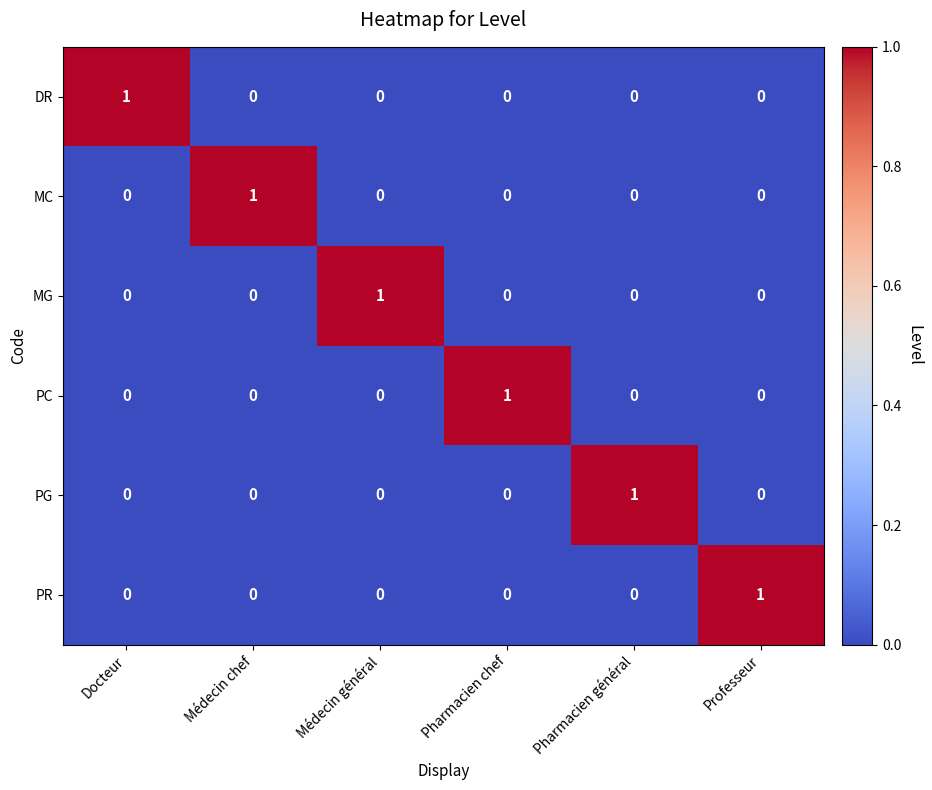

How many data points in DR are above 0?

1